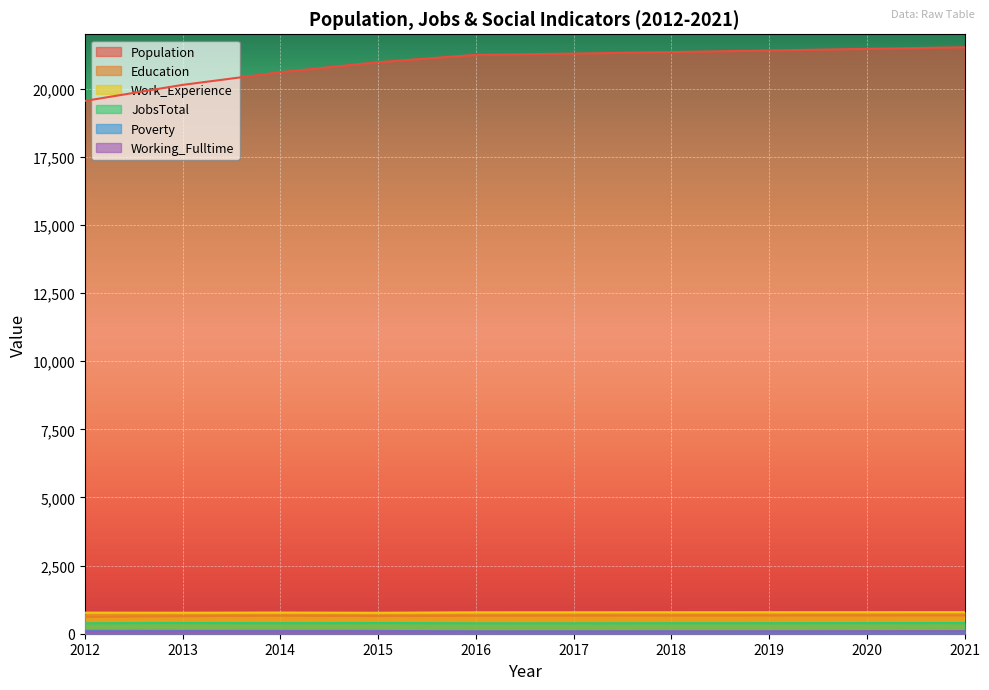

How many values in the Population series are below 21291?

5